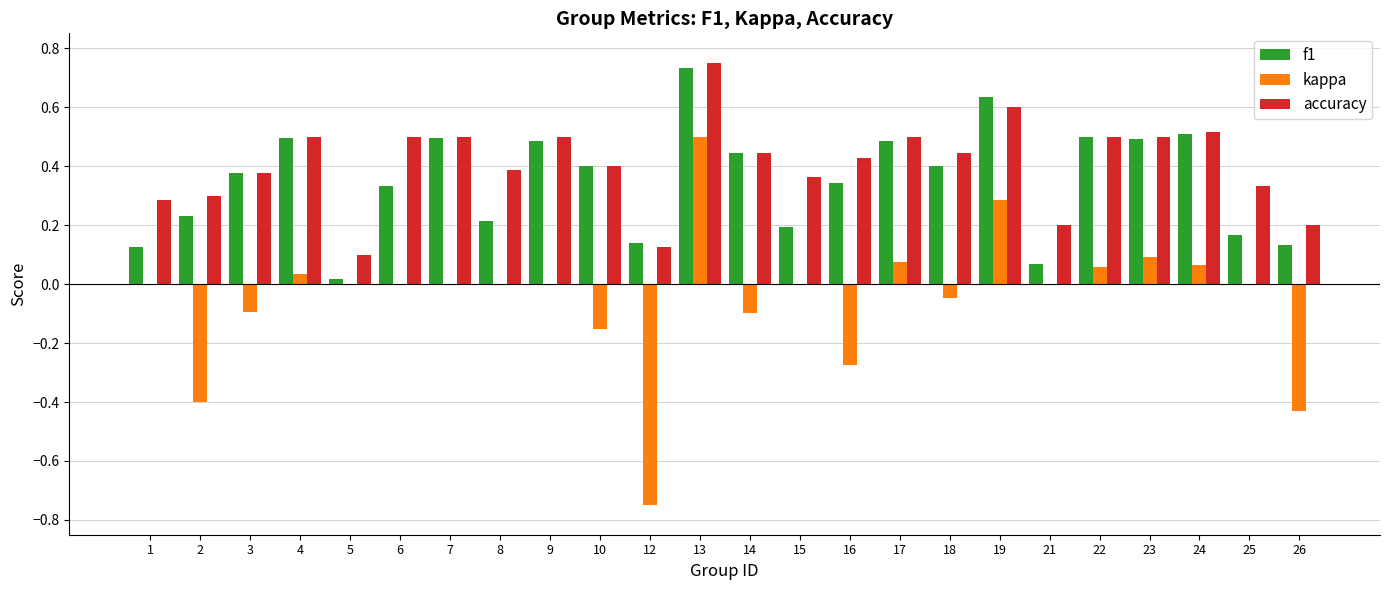

Which label corresponds to the largest value in the chart?

13